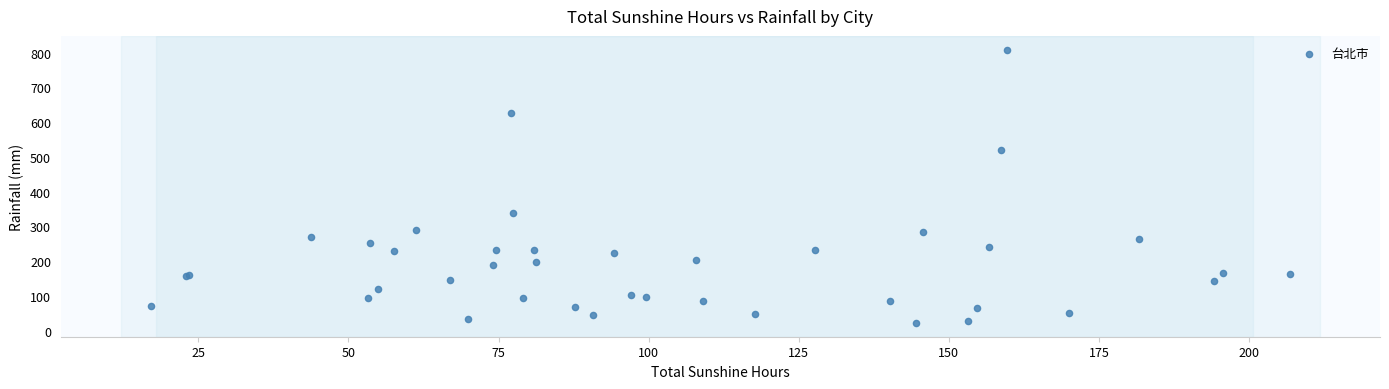

What Y value in the scatter plot is closest to 415?

338.4